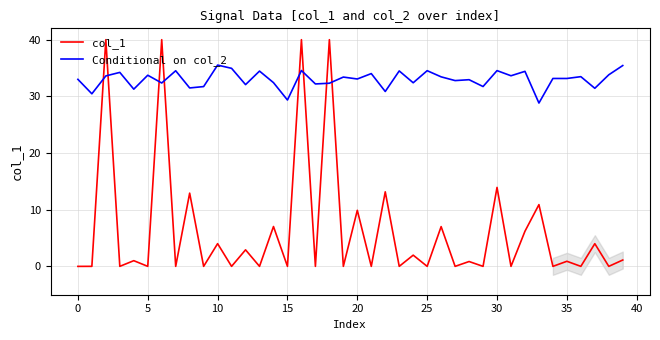

List the series in order of their peak value, highest first.

col_1, Conditional on col_2